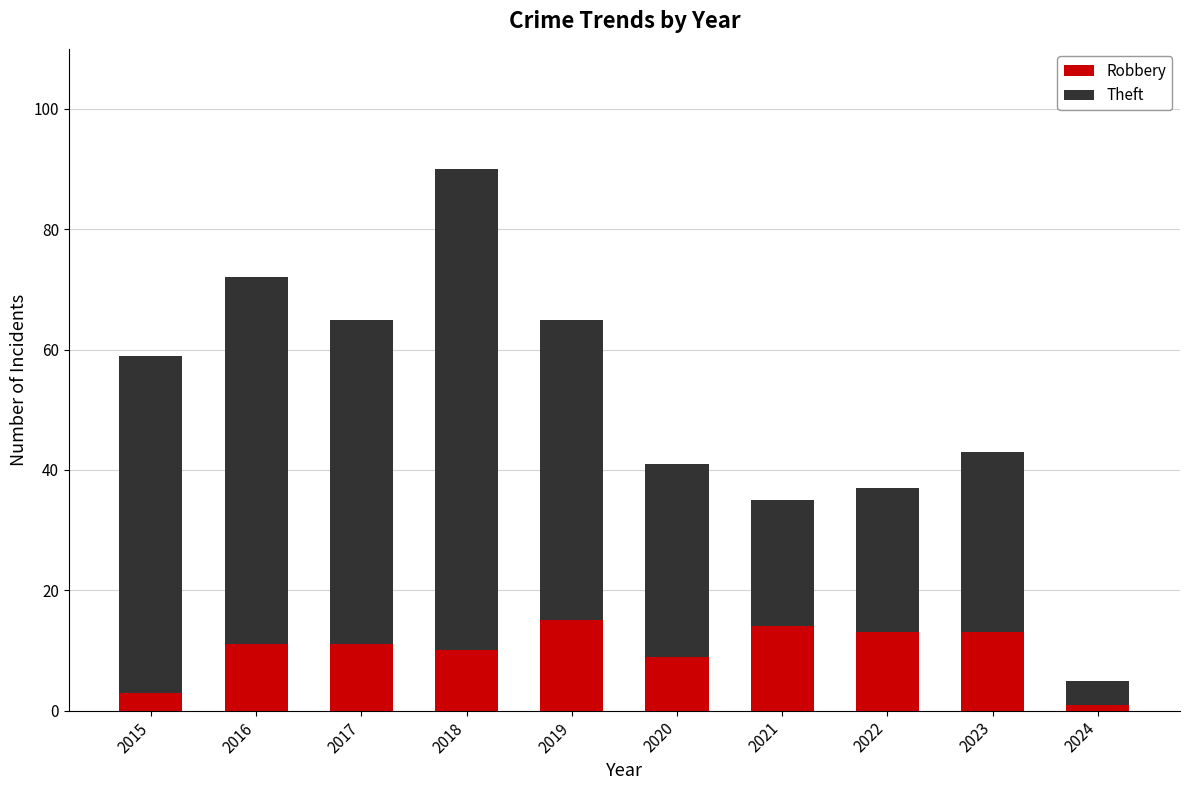

At which category is the sum across all series the highest?

2018